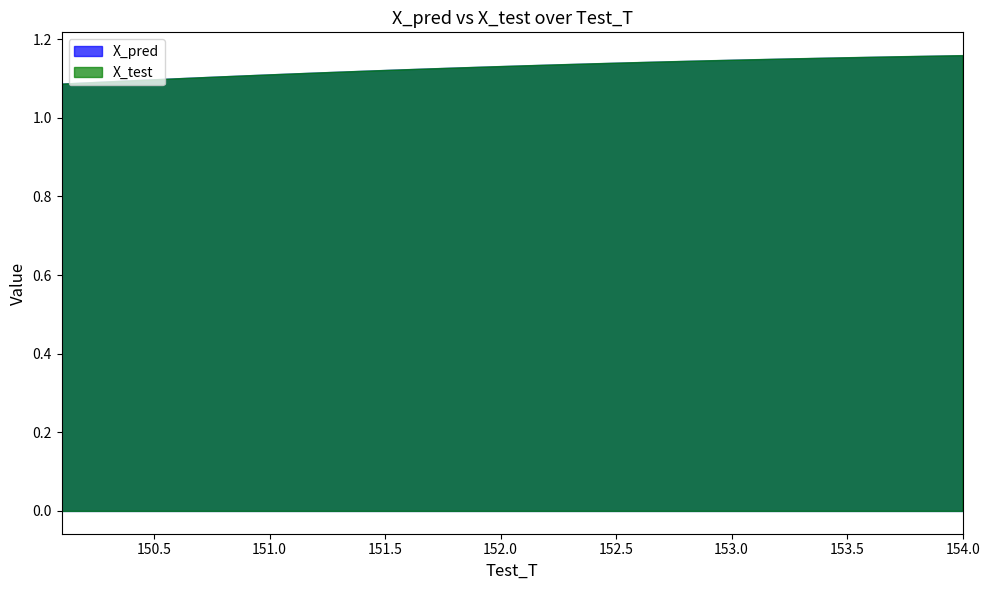

True or false: X_test has a value of 1.5 at 151.699999999996.

False